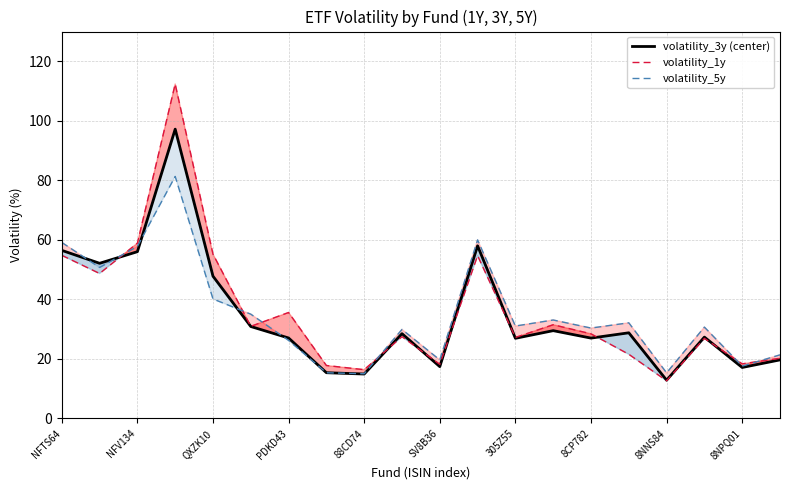

The volatility_5y series shows 37.4 at NFTS64. True or false?

False